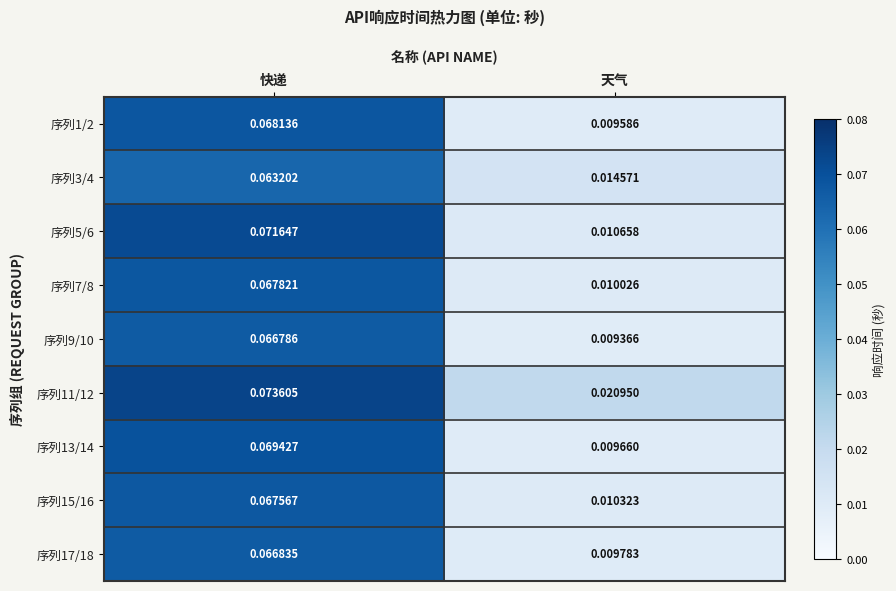

Is the value of 序列15/16 at 天气 greater than the value of 序列17/18 at 快递?

No